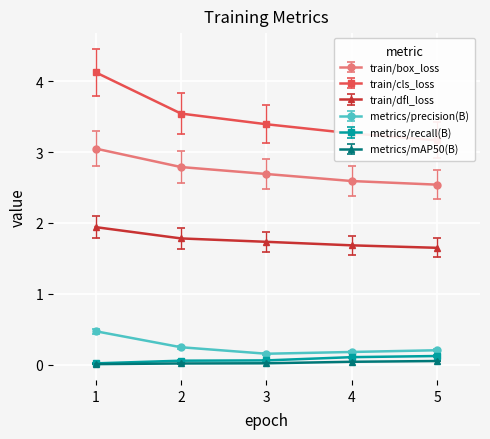

True or false: metrics/recall(B) and train/cls_loss intersect in this chart.

False